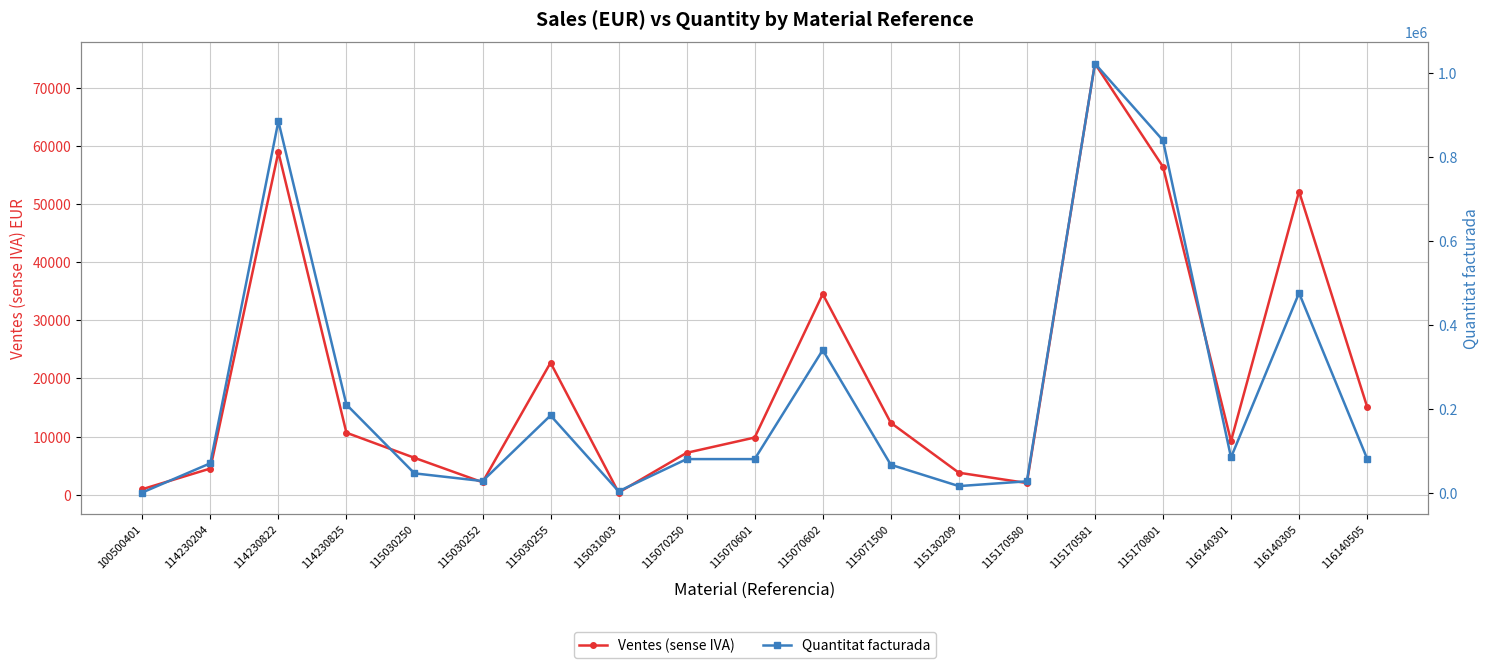

True or false: Quantitat facturada and Ventes (sense IVA) intersect in this chart.

True